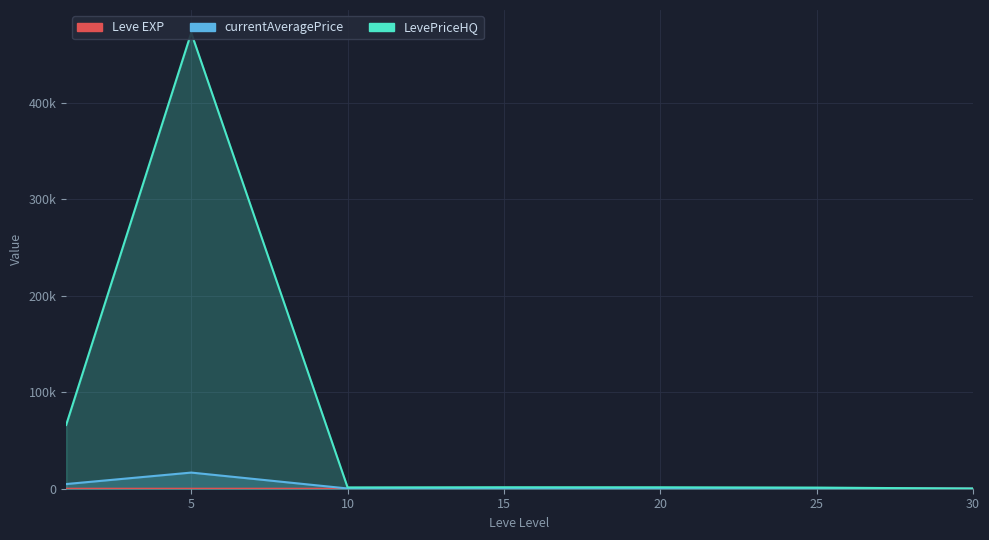

List the labels in order of Leve EXP value, largest first.

30, 25, 20, 15, 10, 1, 5